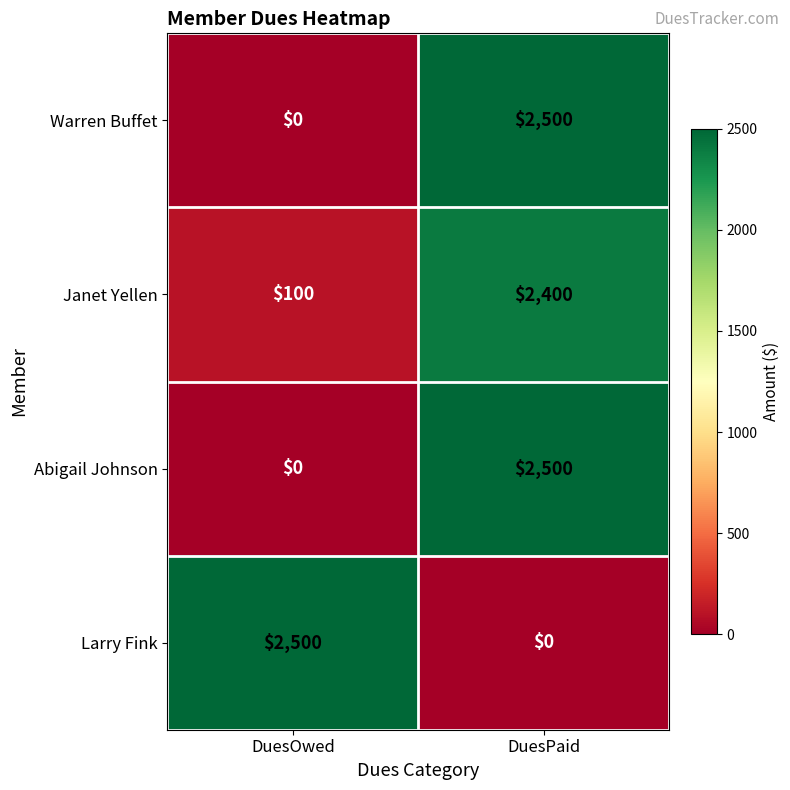

Is the value of Larry Fink at DuesOwed greater than the value of Warren Buffet at DuesOwed?

Yes